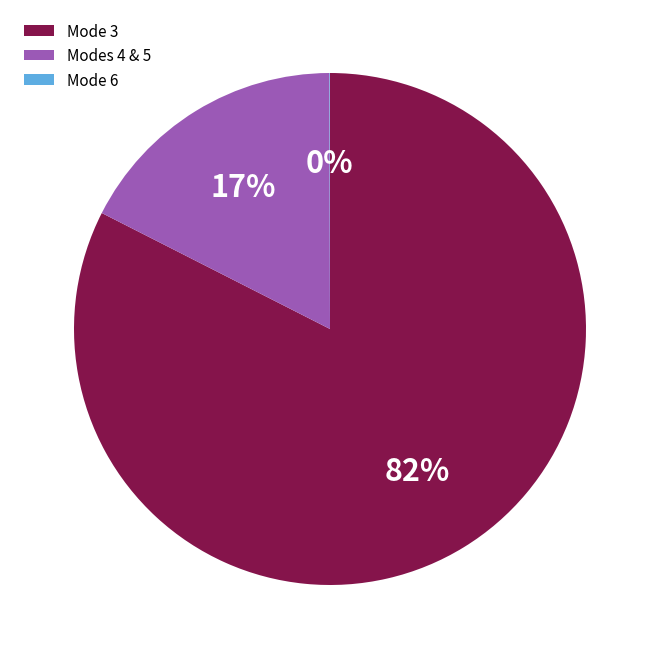

Which slice is the largest?

Mode 3